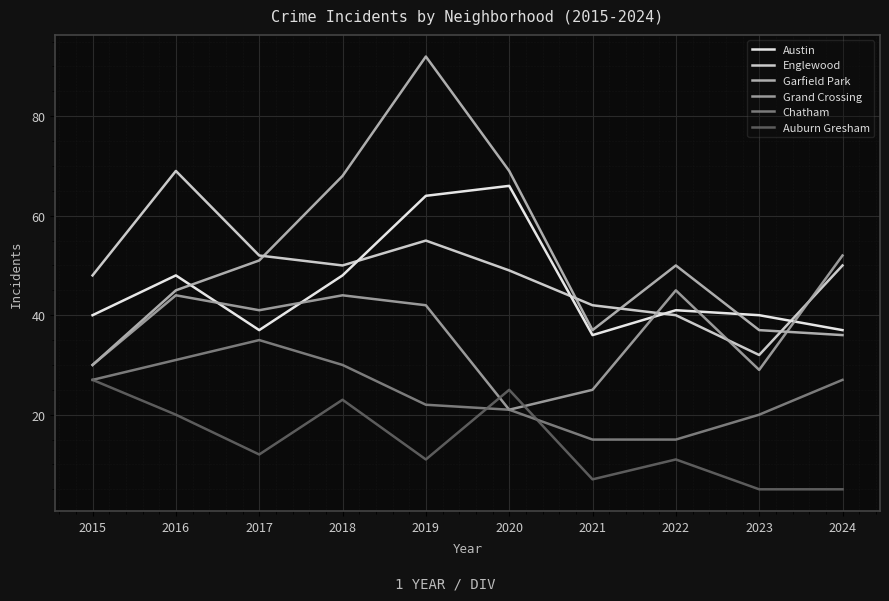

What is the total value across all series at 2017?

228